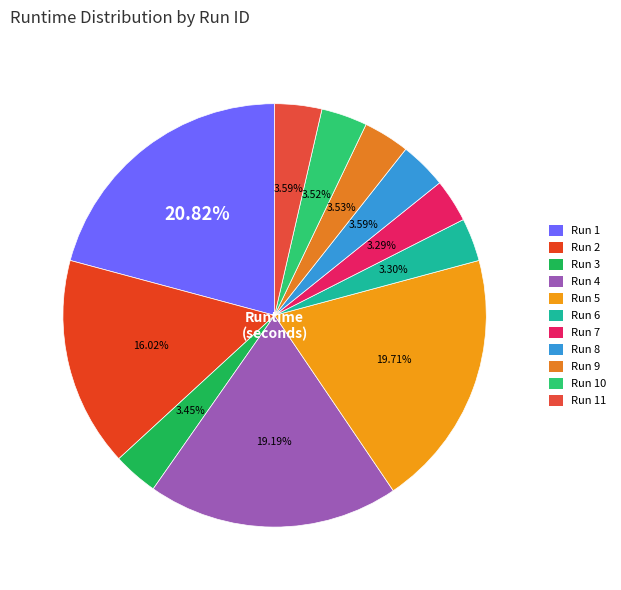

How many slices are in this pie chart?

11